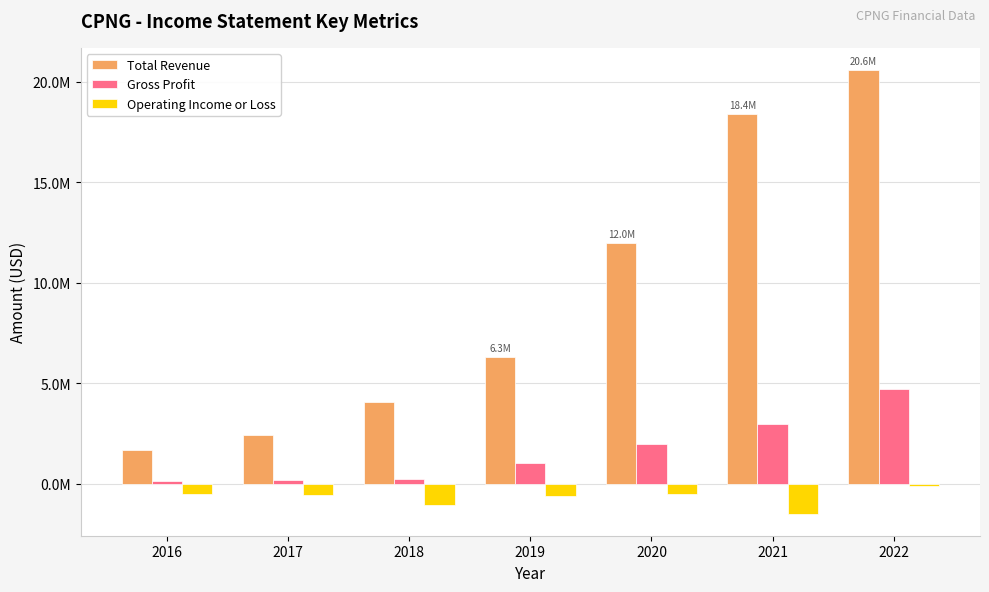

At which category does the chart reach its minimum across all series?

2021